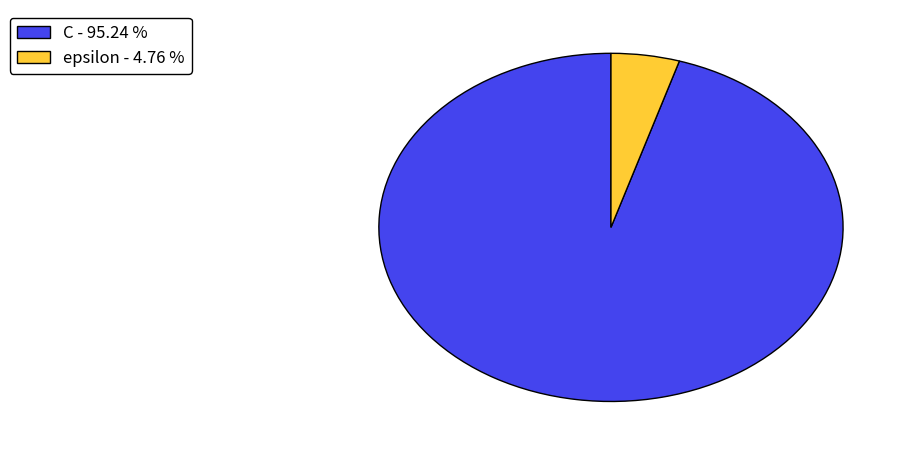

Does any single category account for the majority?

Yes